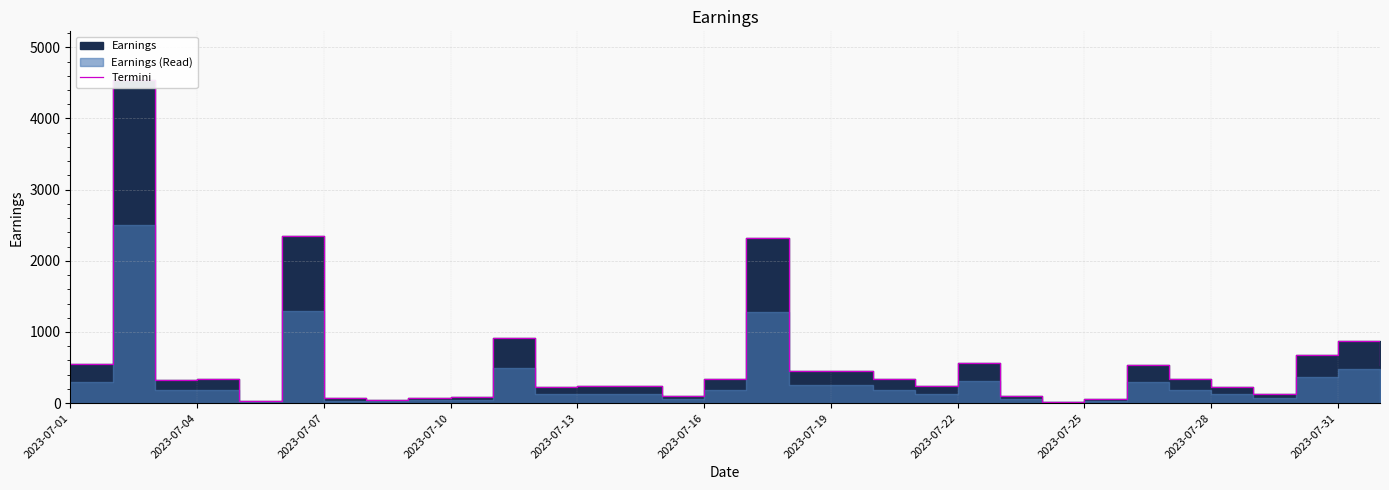

The value at 2023-07-04 is 7843. True or false?

False